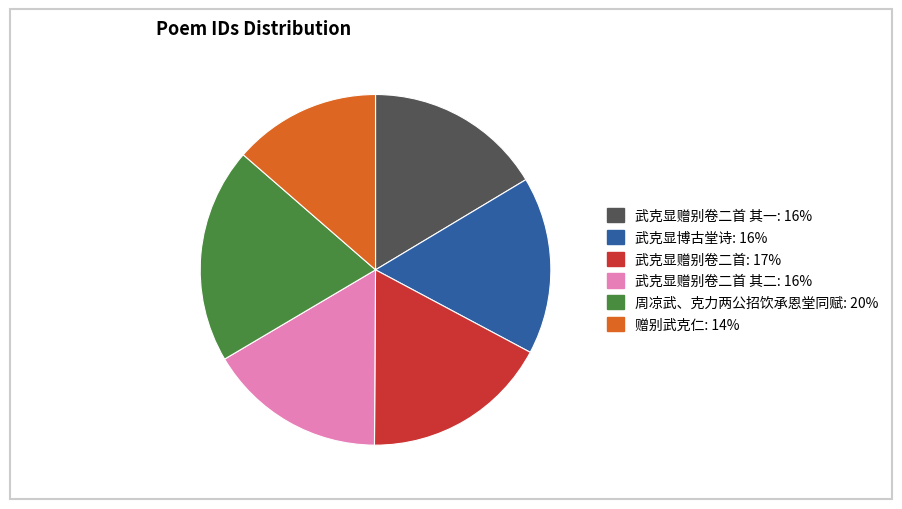

Does any single category account for the majority?

No